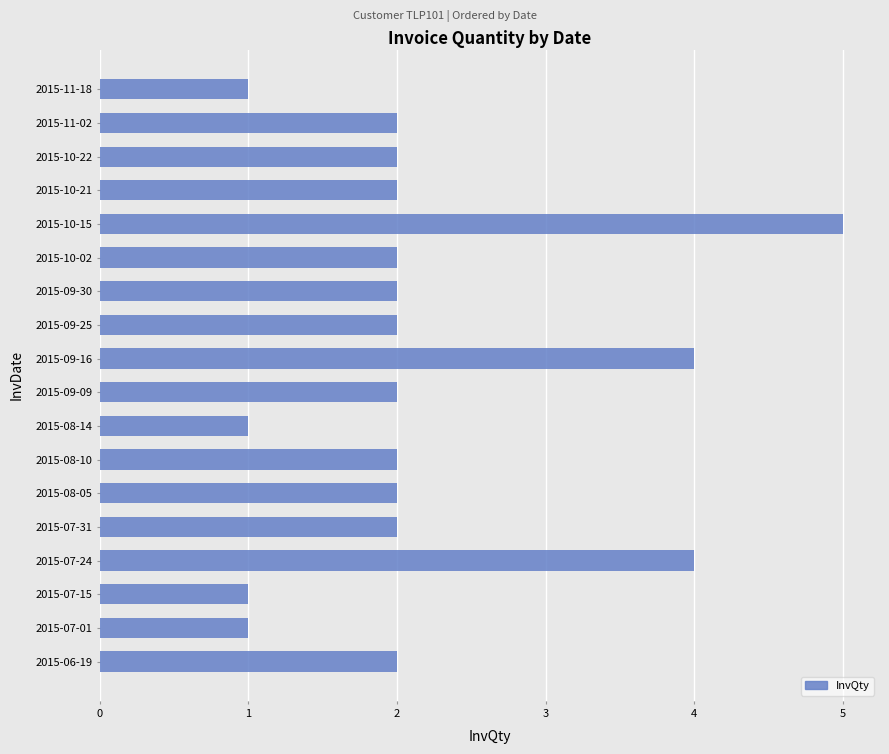

Reading top to bottom, transcribe all the data shown in this chart.

1	2	2	2	5	2	2	2	4	2	1	2	2	2	4	1	1	2